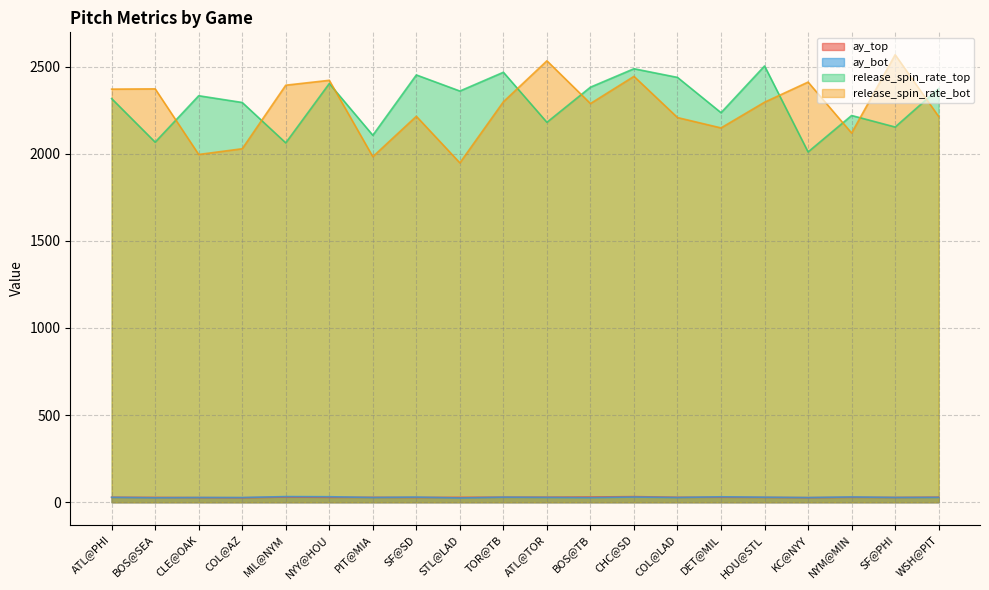

List the labels in order of release_spin_rate_top value, smallest first.

KC@NYY, MIL@NYM, BOS@SEA, PIT@MIA, SF@PHI, ATL@TOR, NYM@MIN, DET@MIL, COL@AZ, ATL@PHI, CLE@OAK, STL@LAD, WSH@PIT, BOS@TB, NYY@HOU, COL@LAD, SF@SD, TOR@TB, CHC@SD, HOU@STL